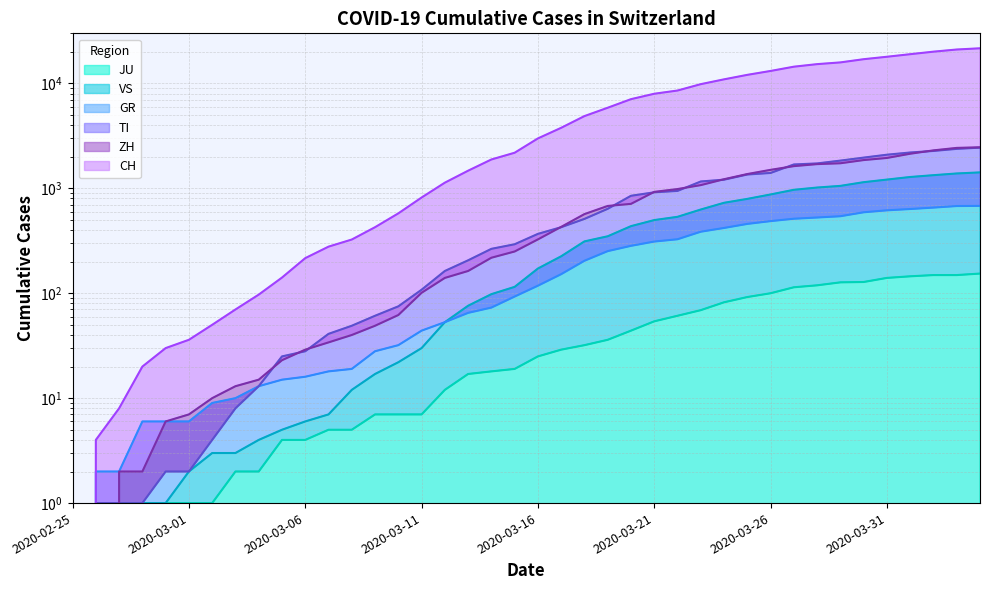

True or false: CH has more than 2 interior local peaks.

False